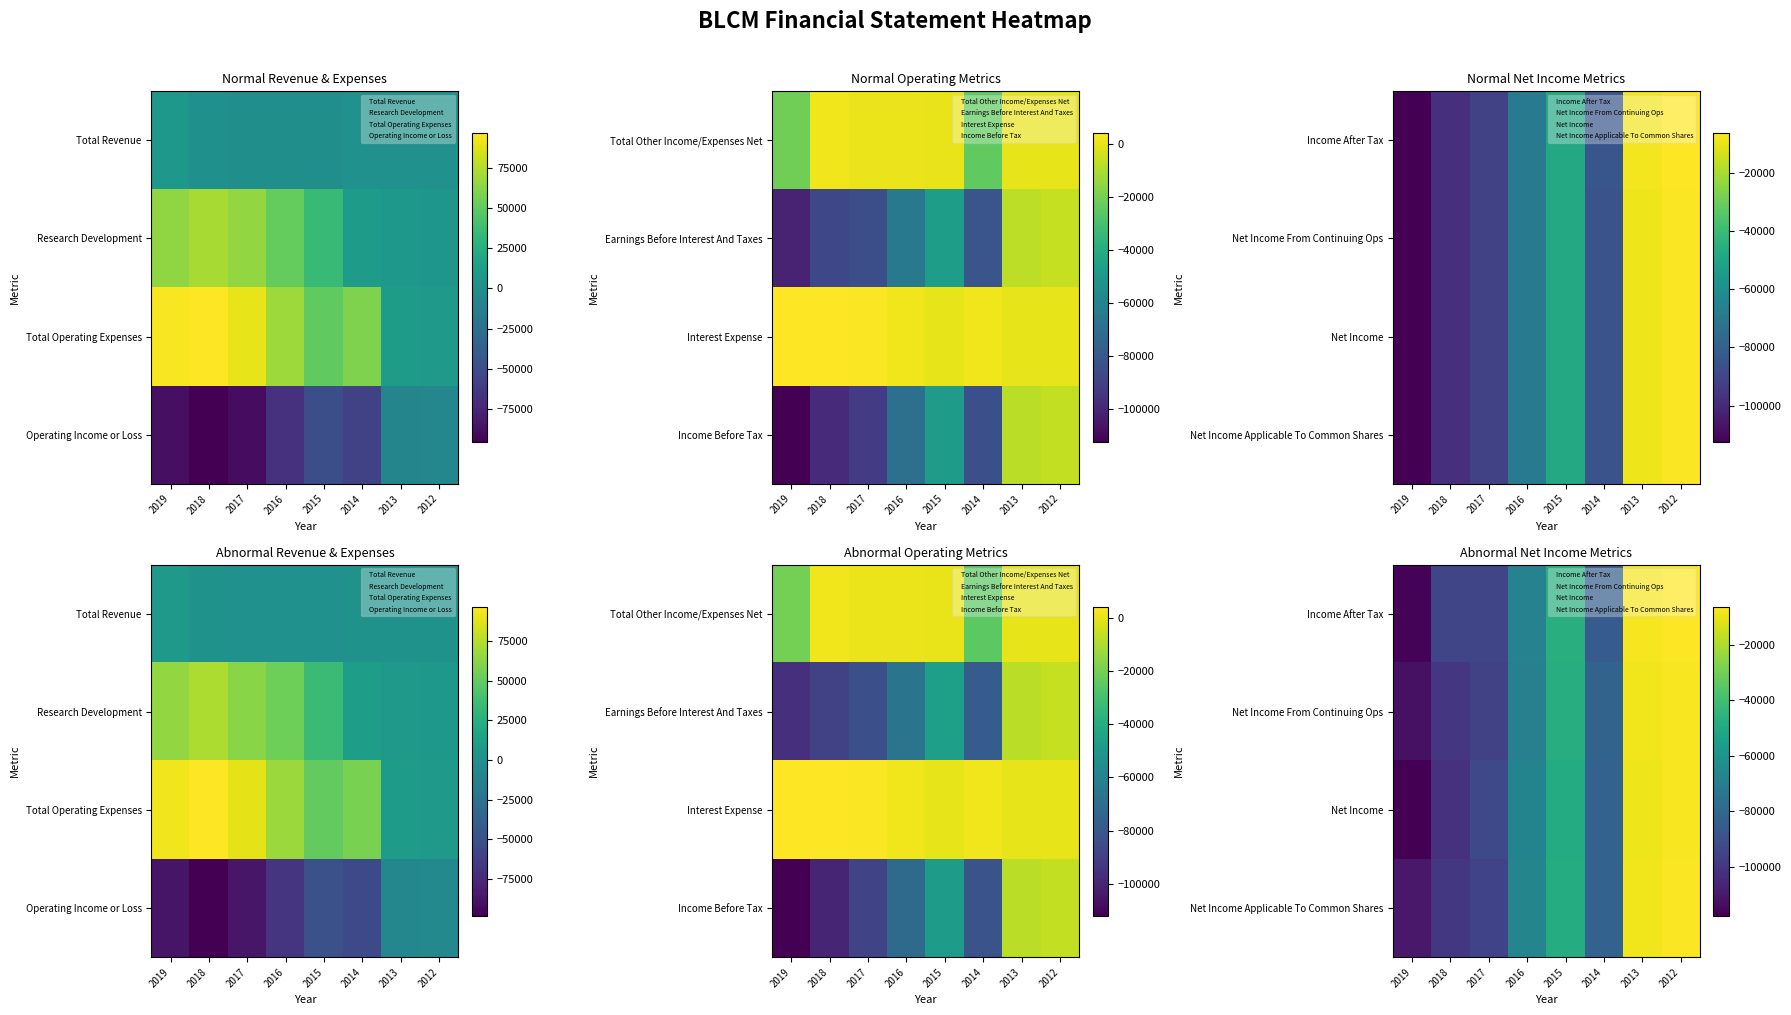

Between 2012 and 2013, which is larger?

2012